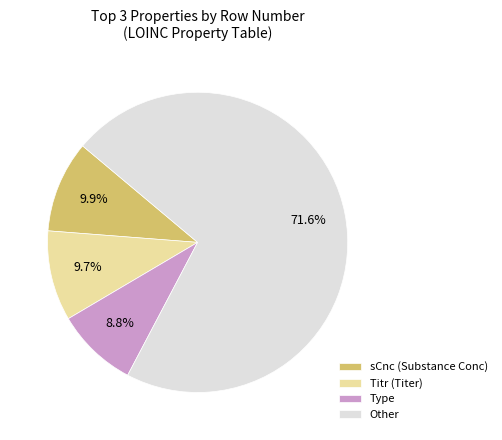

Do Titr (Titer) and Other together represent more than half of the pie?

Yes